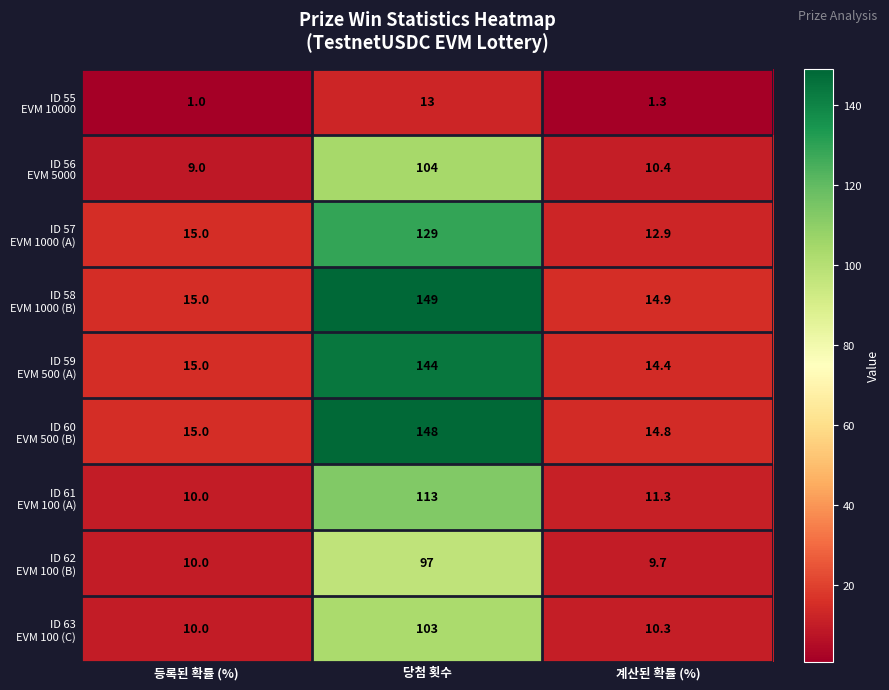

What is the difference between the highest and lowest values at 등록된 확률 (%)?

14.0